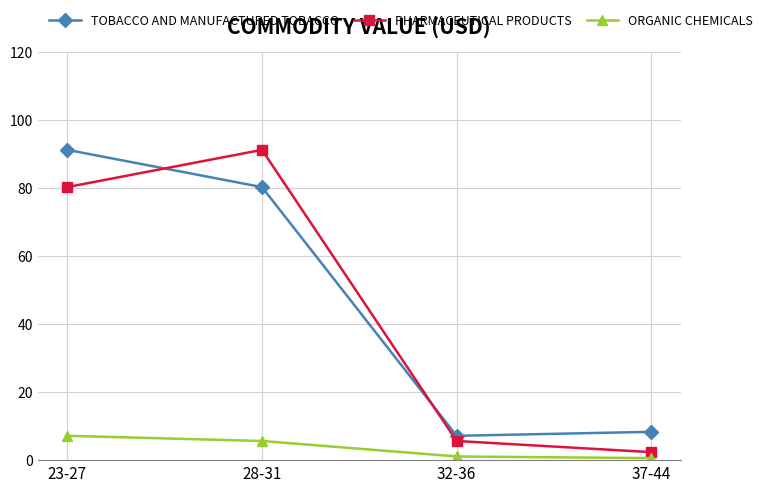

What is the value of the ORGANIC CHEMICALS point at the 3rd from the left?

1.1